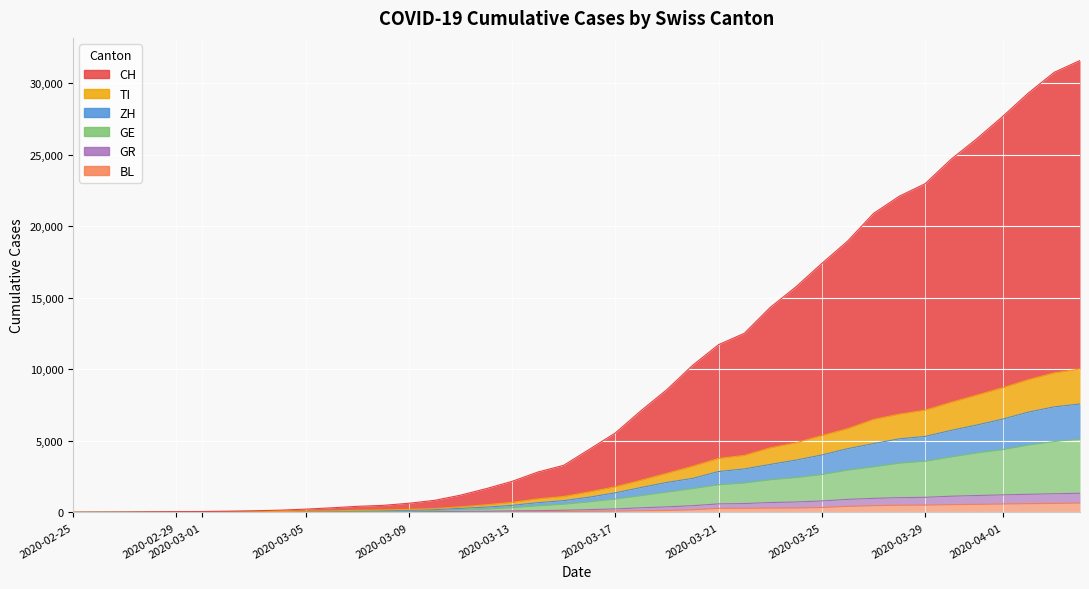

At how many categories does at least one series exceed 29515?

2